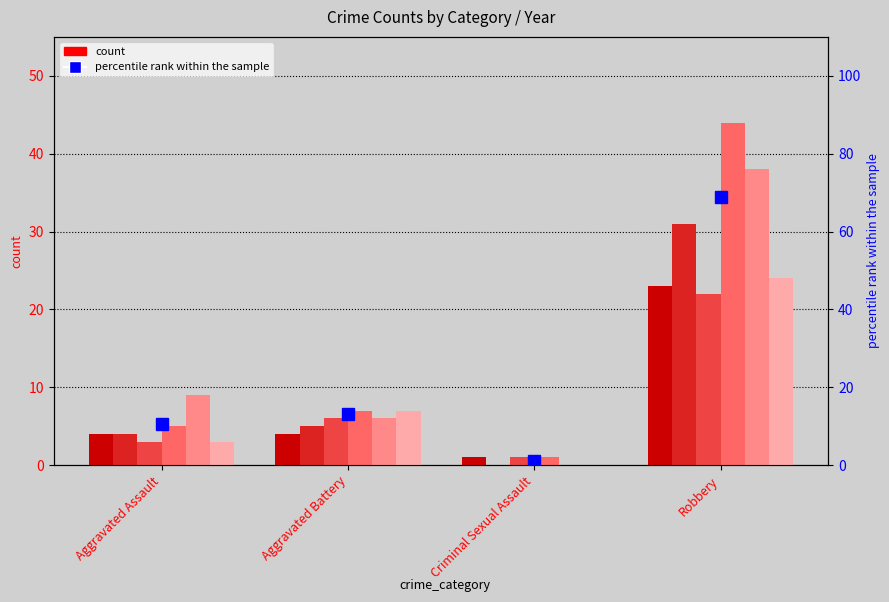

What is the difference between the 2016 values at Criminal Sexual Assault and Aggravated Assault?

4